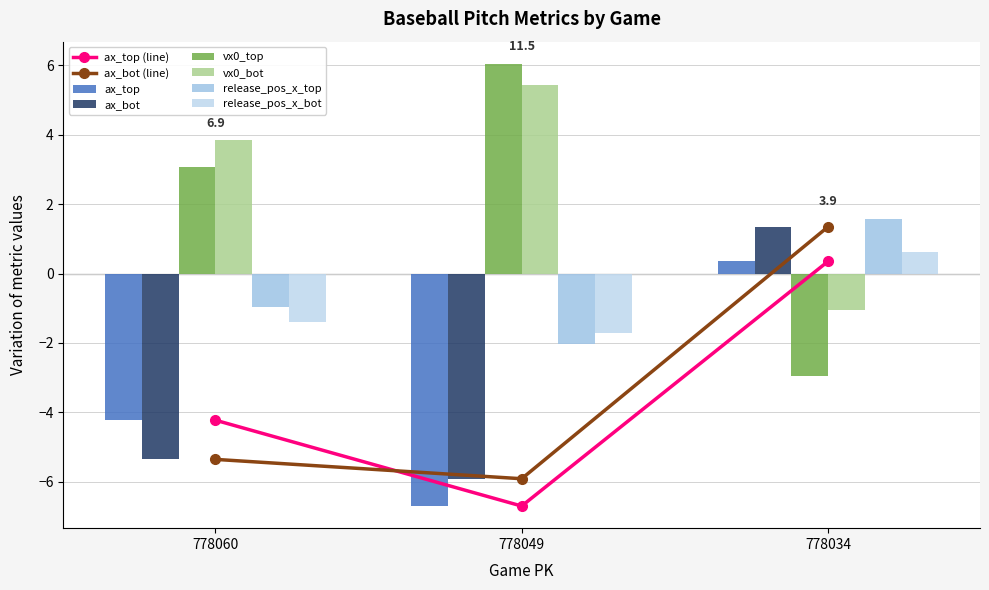

Which category has the highest value in the vx0_bot series?

778049